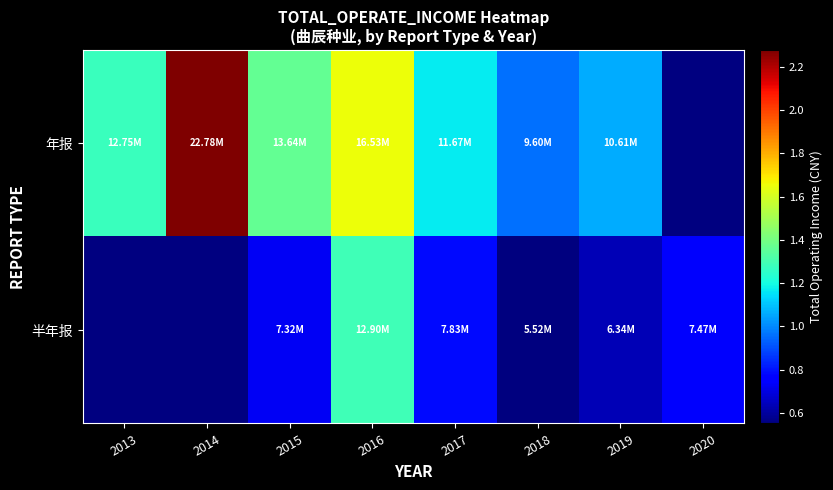

Which label corresponds to the smallest value in the chart?

2018